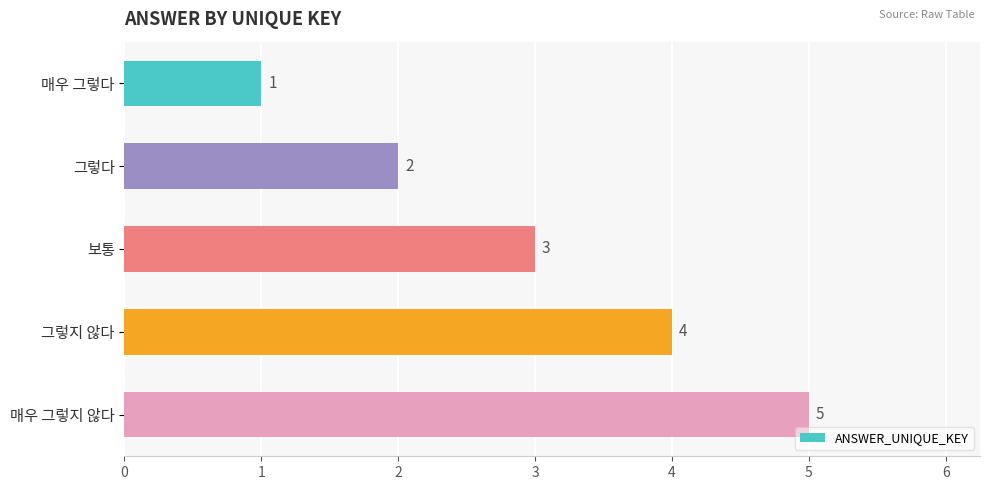

What is the maximum value shown in the chart?

5